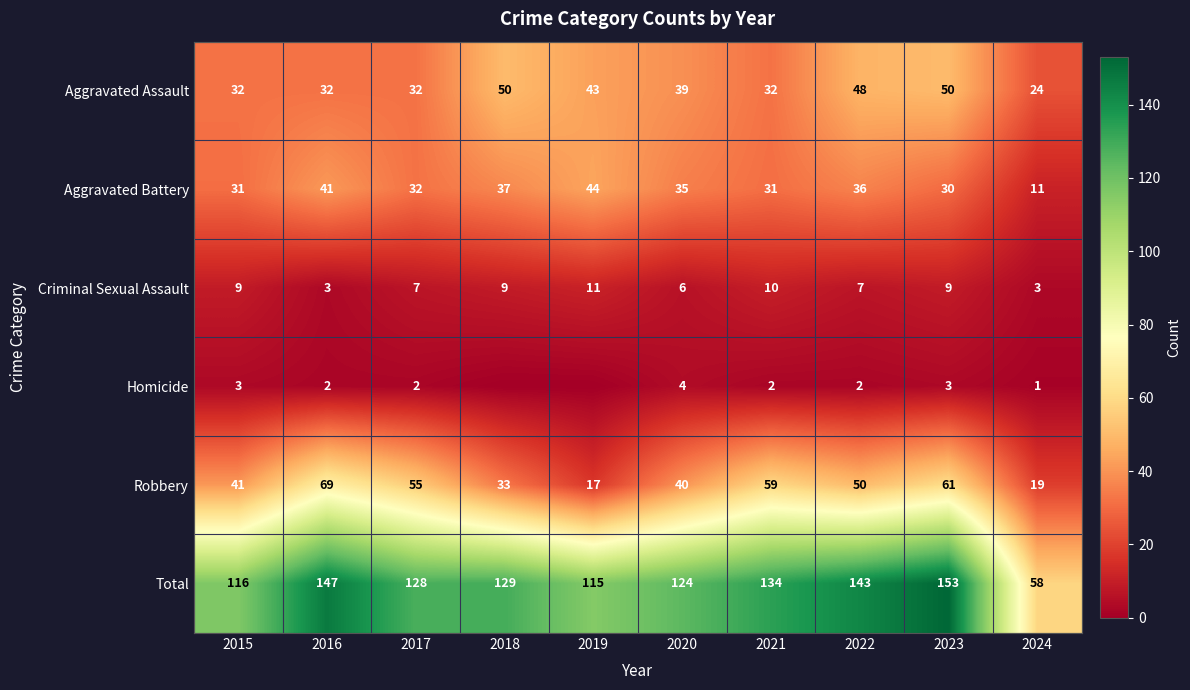

List the labels in order of Total value, smallest first.

2024, 2019, 2015, 2020, 2017, 2018, 2021, 2022, 2016, 2023